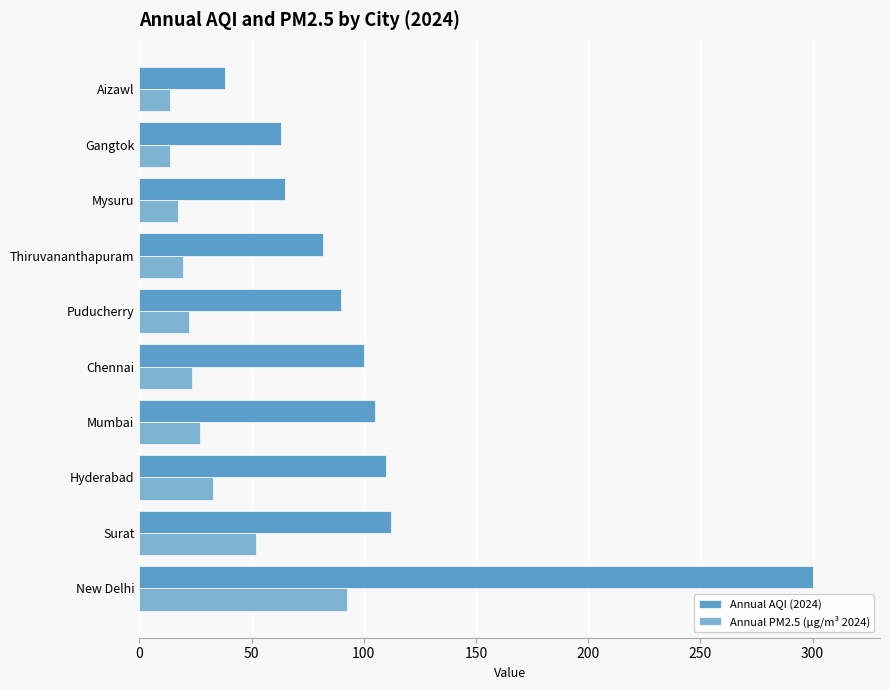

Which series changed the most between Mysuru and Aizawl?

Annual AQI (2024)